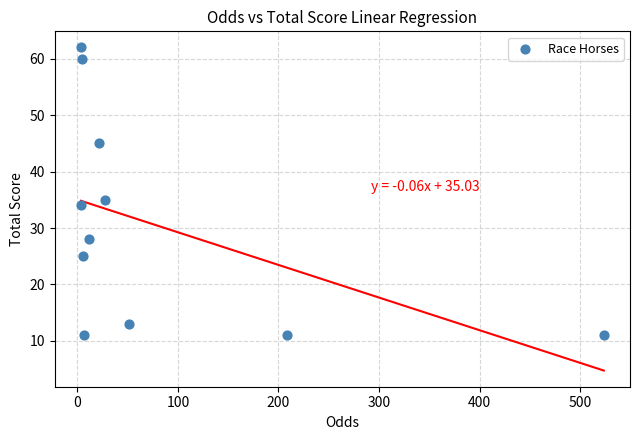

What Y value in the scatter plot is closest to 36?

35